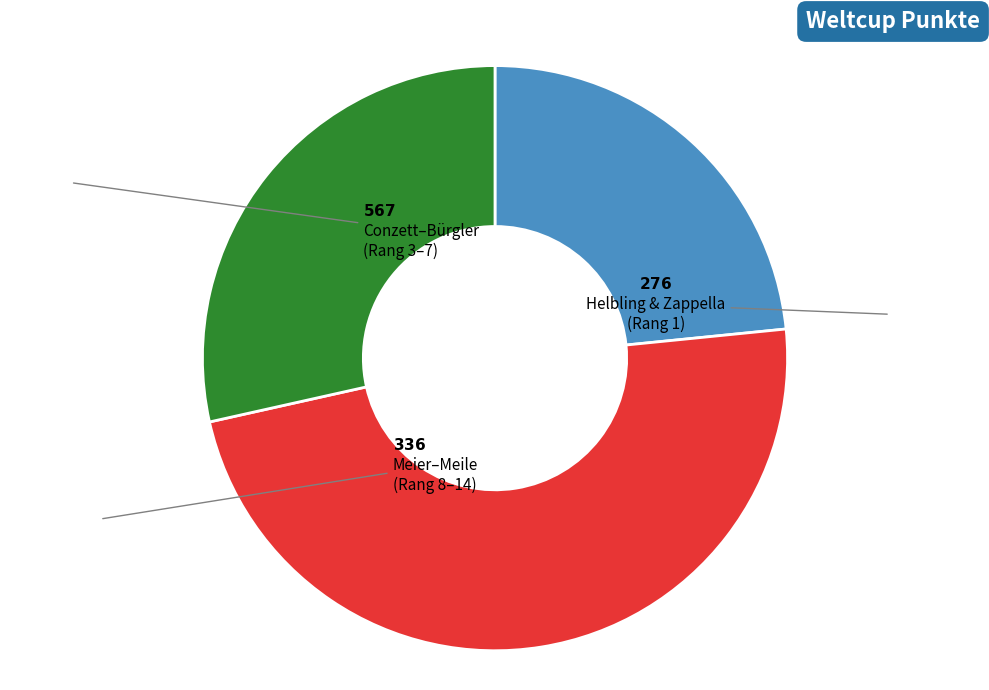

Does any single category account for the majority?

No